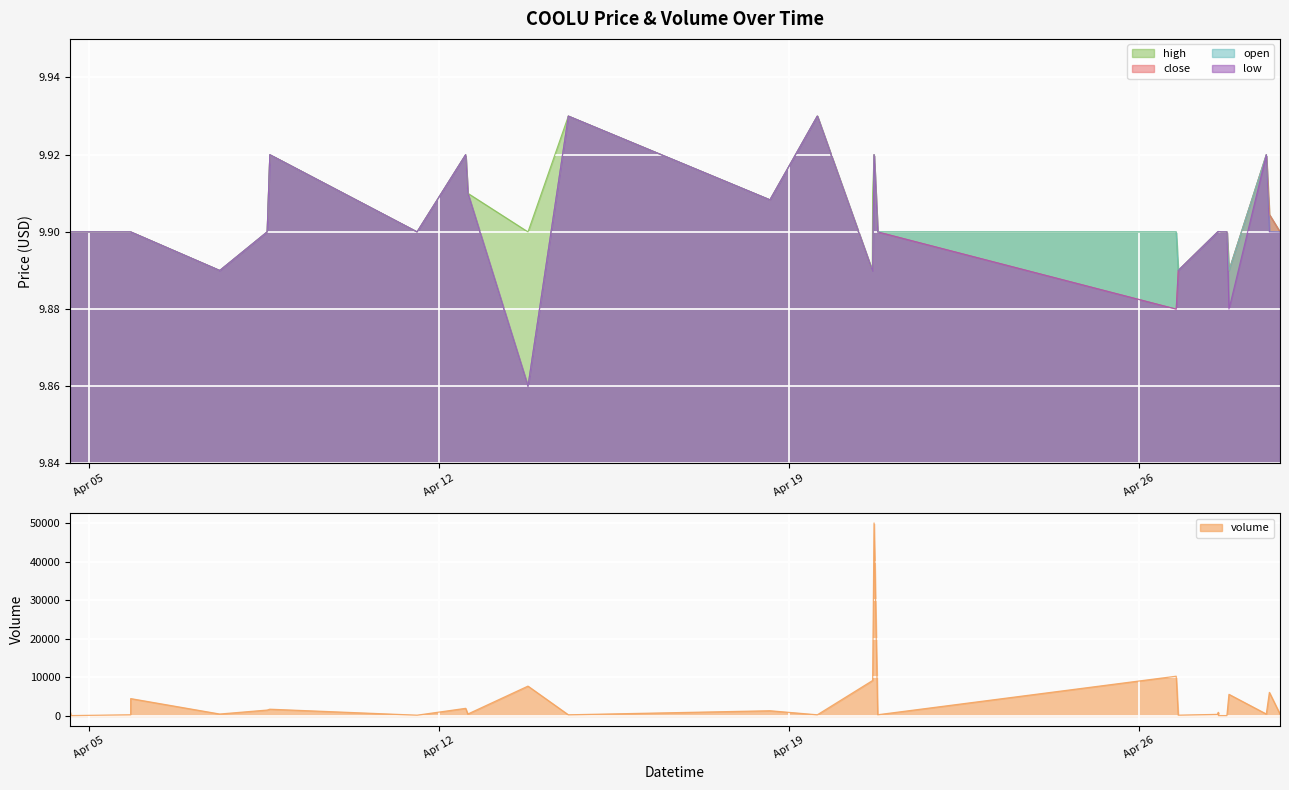

The open series shows 9.9 at 2022-04-26 19:04. True or false?

True